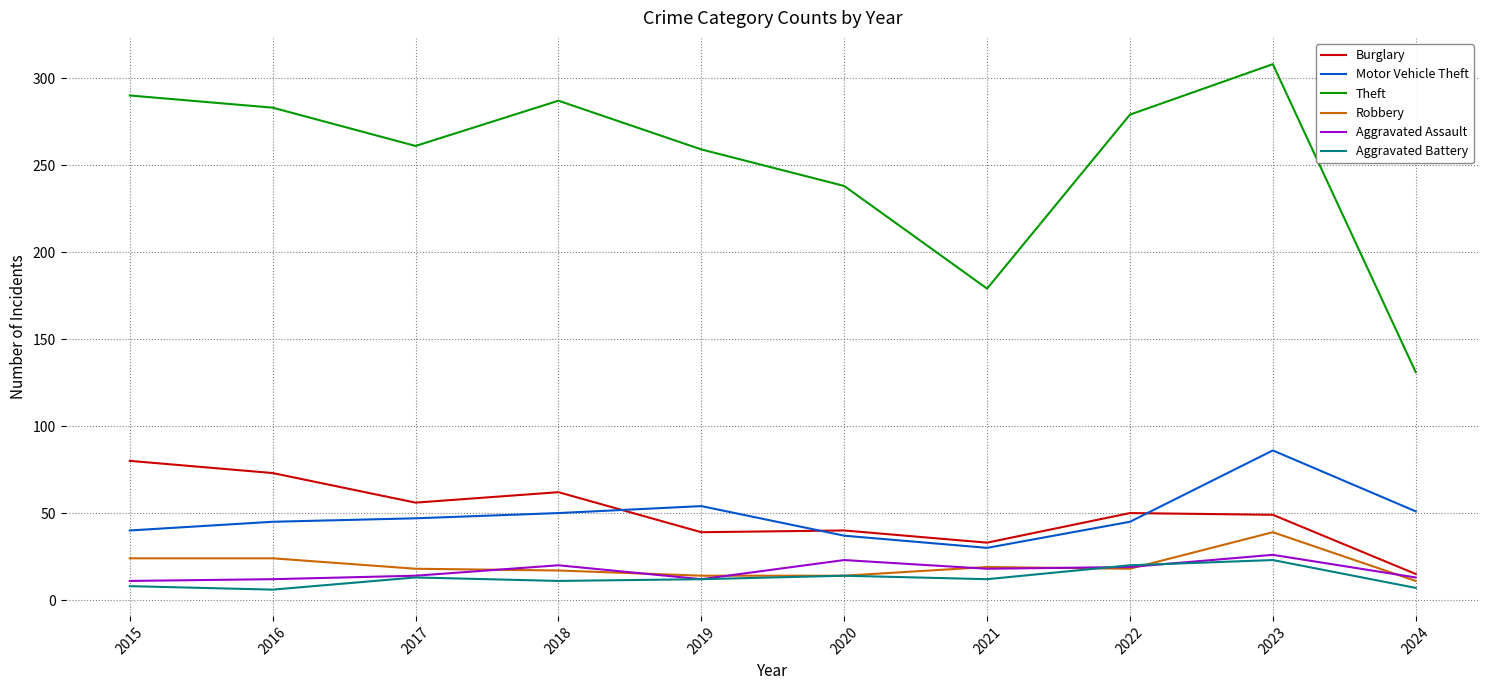

True or false: Burglary has a value of 29 at 2016.

False